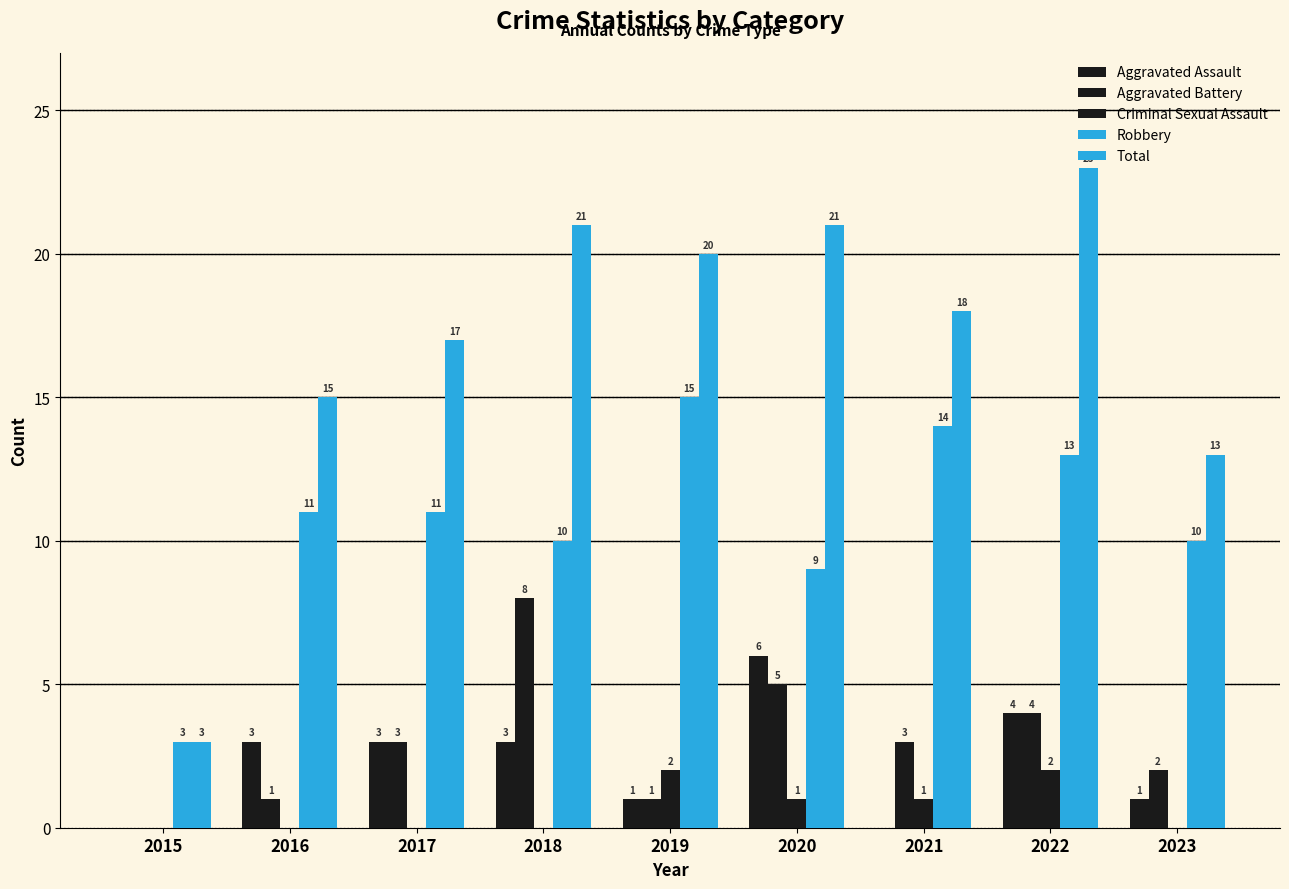

Reading right to left, transcribe all the data shown in this chart.

Aggravated Assault: 2023=1	2022=4	2021=0	2020=6	2019=1	2018=3	2017=3	2016=3	2015=0
Aggravated Battery: 2023=2	2022=4	2021=3	2020=5	2019=1	2018=8	2017=3	2016=1	2015=0
Criminal Sexual Assault: 2023=0	2022=2	2021=1	2020=1	2019=2	2018=0	2017=0	2016=0	2015=0
Robbery: 2023=10	2022=13	2021=14	2020=9	2019=15	2018=10	2017=11	2016=11	2015=3
Total: 2023=13	2022=23	2021=18	2020=21	2019=20	2018=21	2017=17	2016=15	2015=3